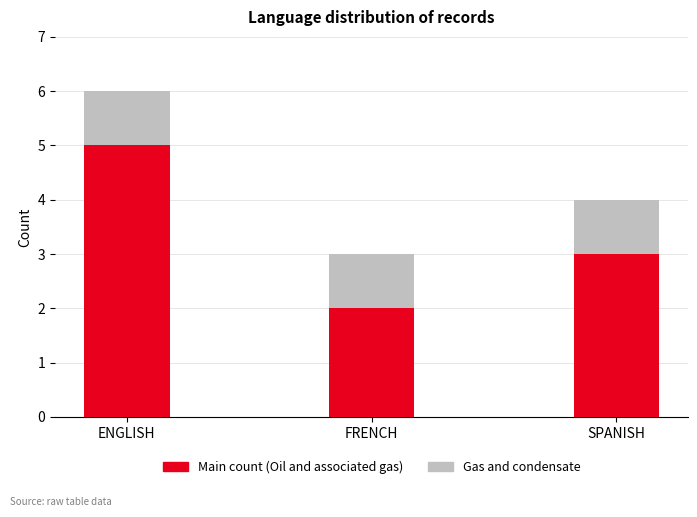

What is the total value across all series at SPANISH?

4